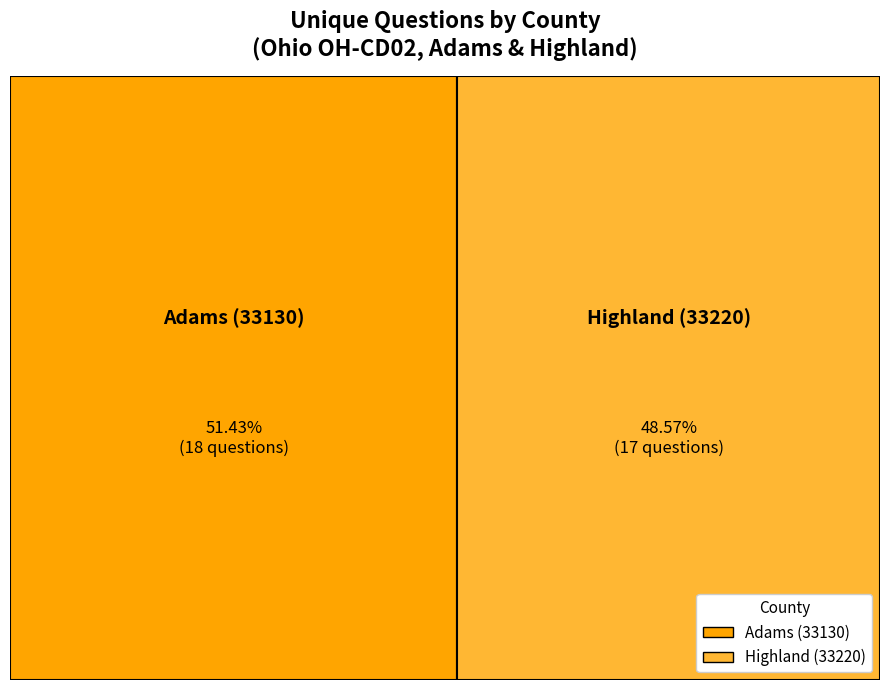

To the nearest percent, what percentage of the pie is Adams (33130)?

51%